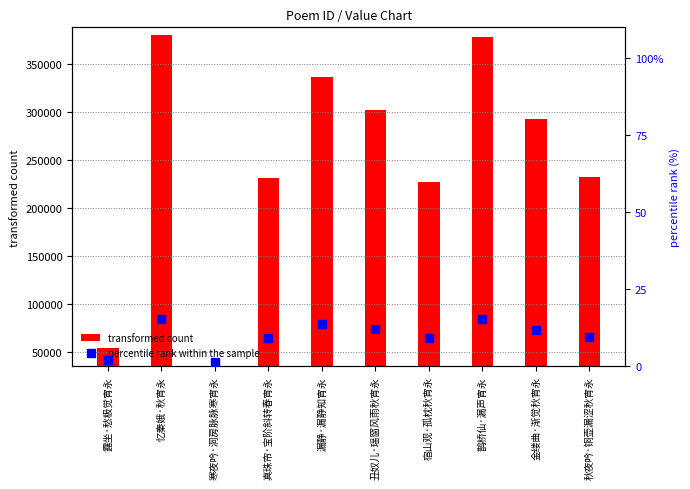

Which series has the widest spread of Y values?

transformed count